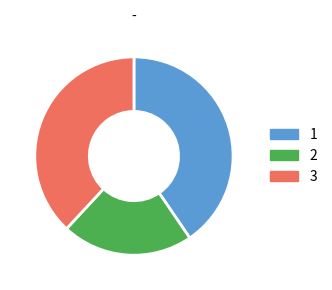

What is the largest slice in the pie chart?

1